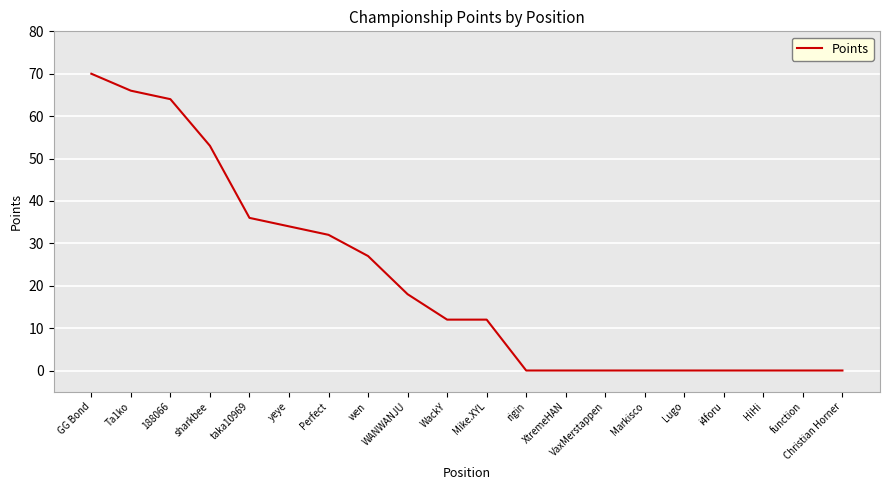

How many lines are shown in the chart?

1